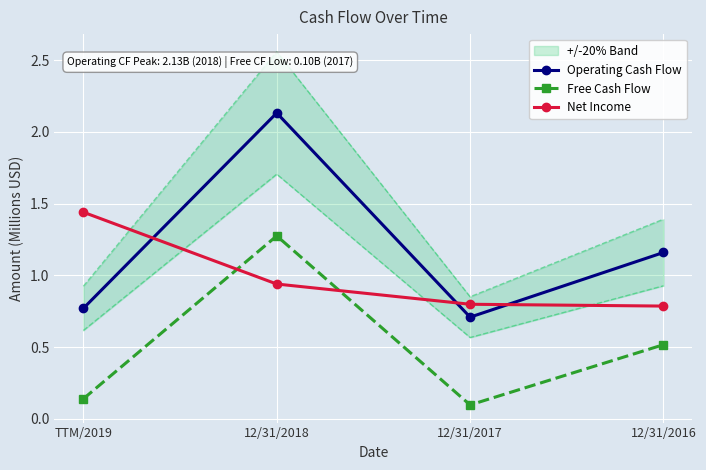

What is the difference between the maximum and second lowest values in the Free Cash Flow series?

1.1